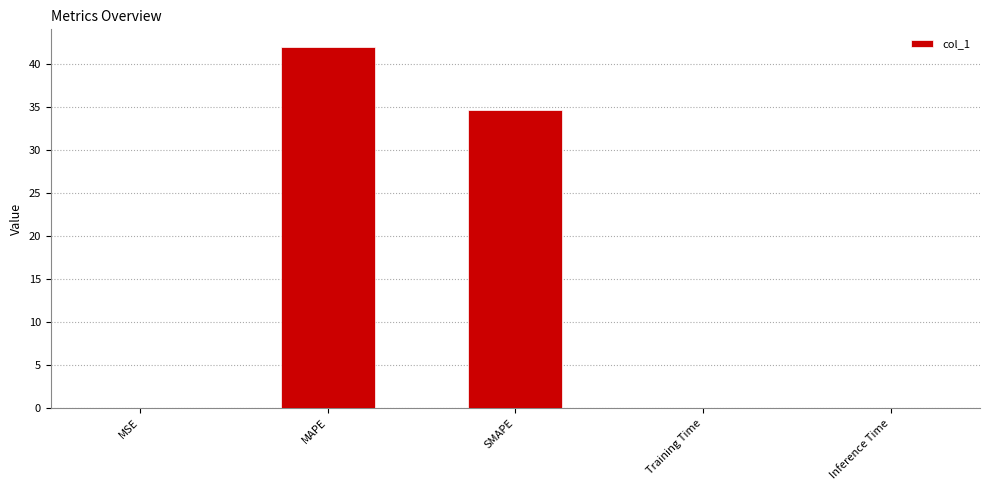

Count the number of data series in this chart.

1